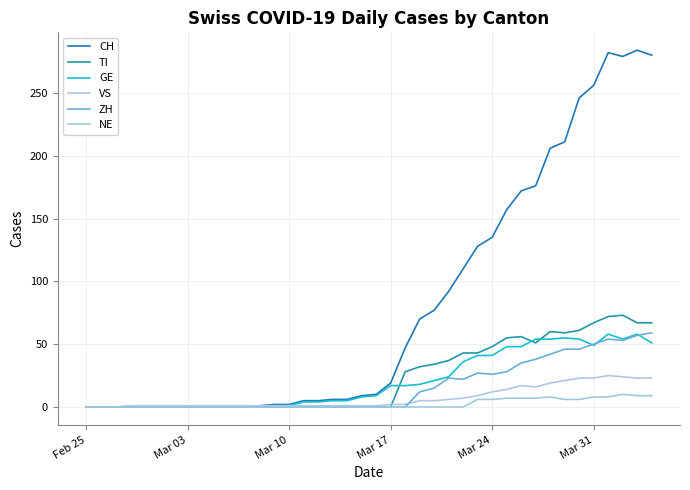

Which label corresponds to the smallest value in the chart?

Feb 25